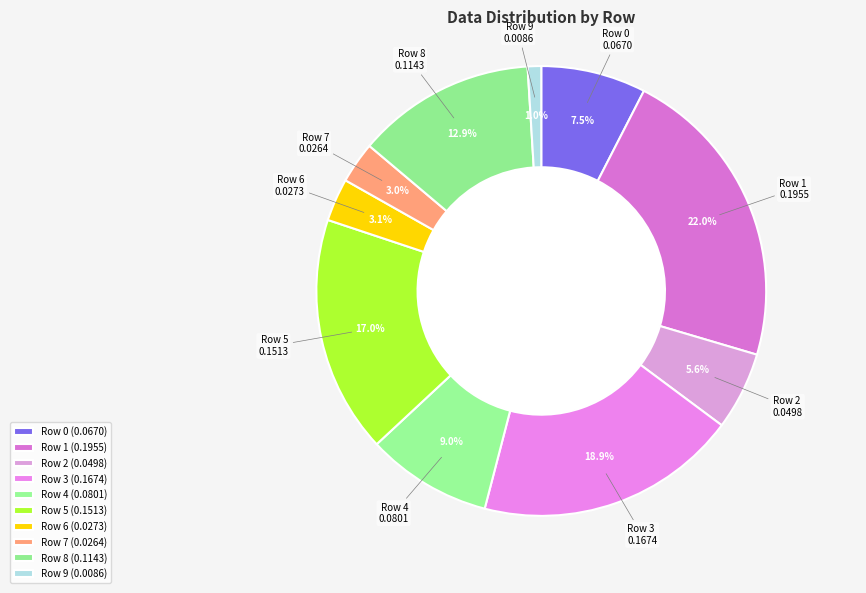

Is Row 1 the majority of the pie?

No